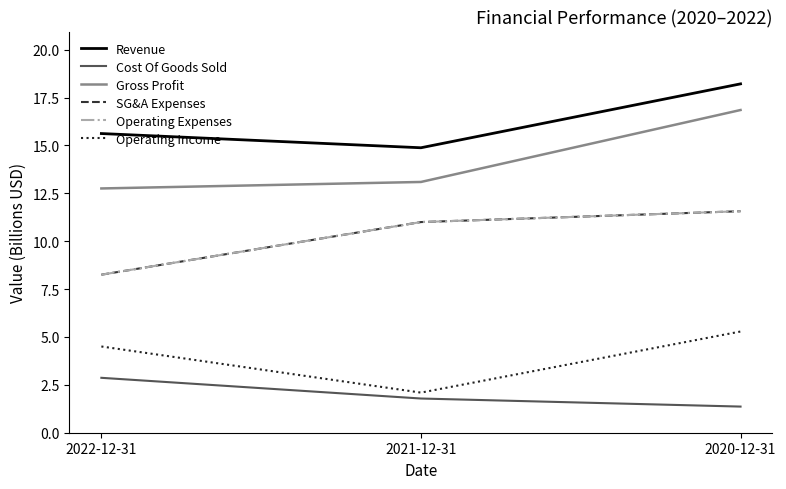

What is the average value of the Operating Income series?

4.0